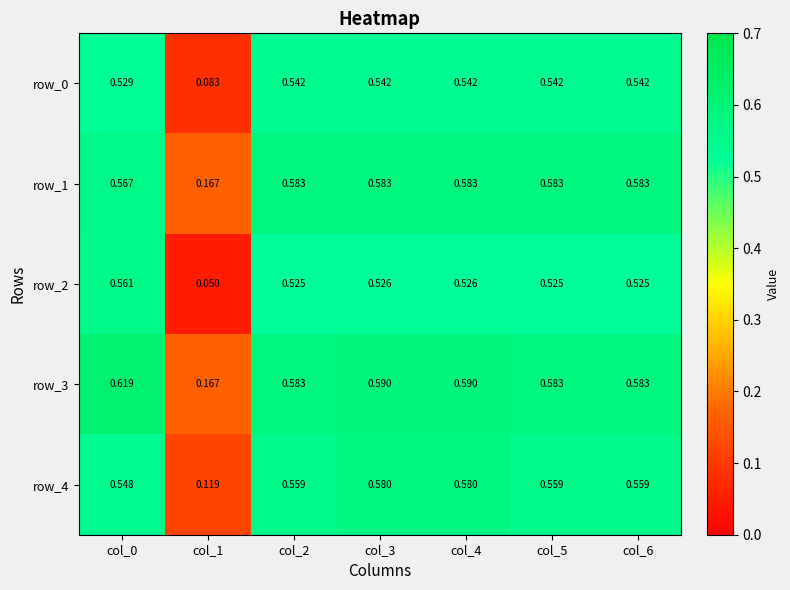

Is the value of row_2 at col_3 greater than the value of row_1 at col_2?

No